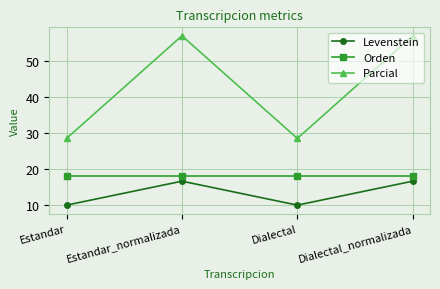

Which series has the largest range (max minus min)?

Parcial